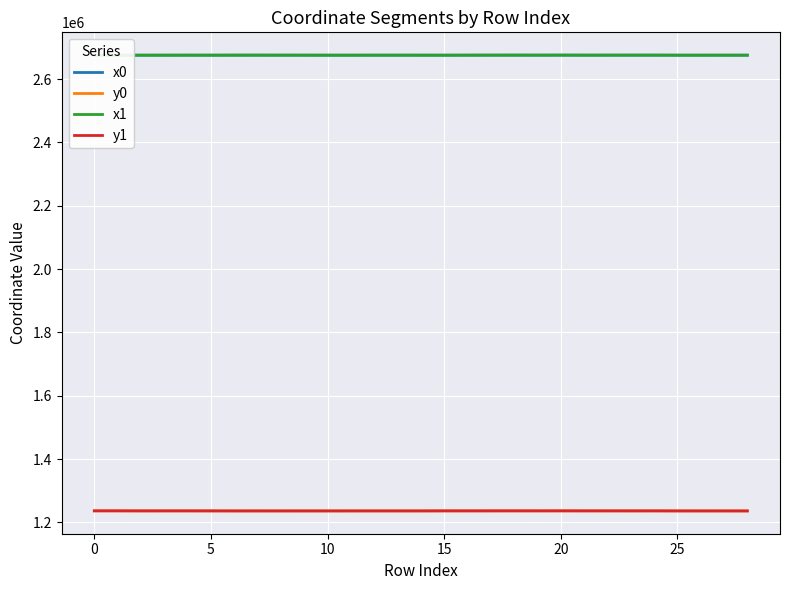

True or false: x1 and y0 intersect in this chart.

False